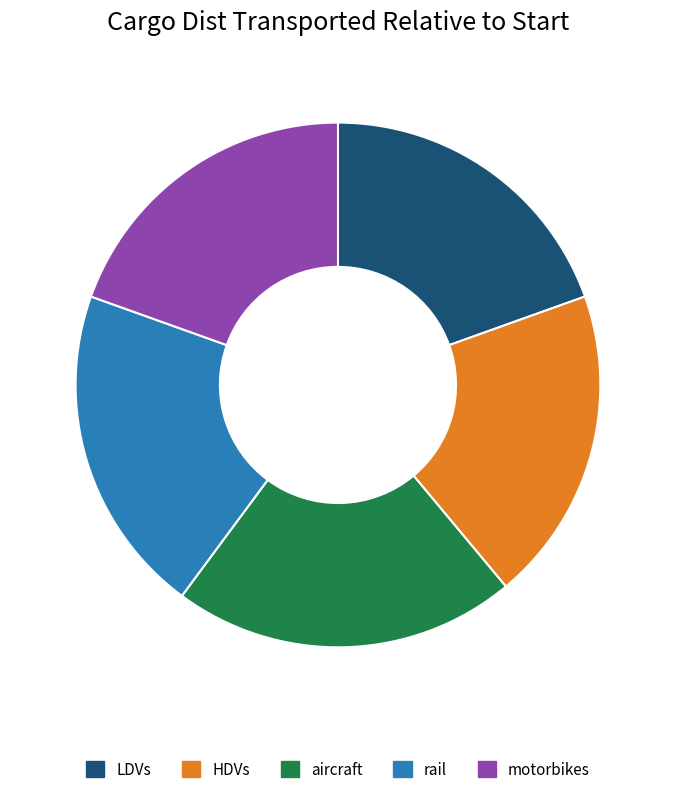

What is the largest slice in the pie chart?

aircraft